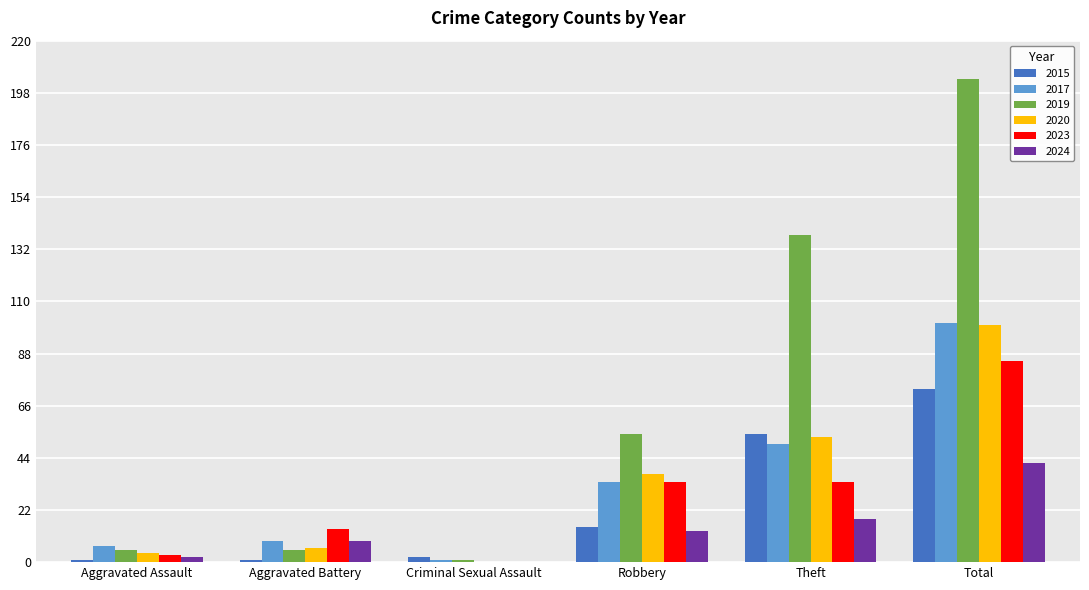

What is the sum of all 2024 values?

84